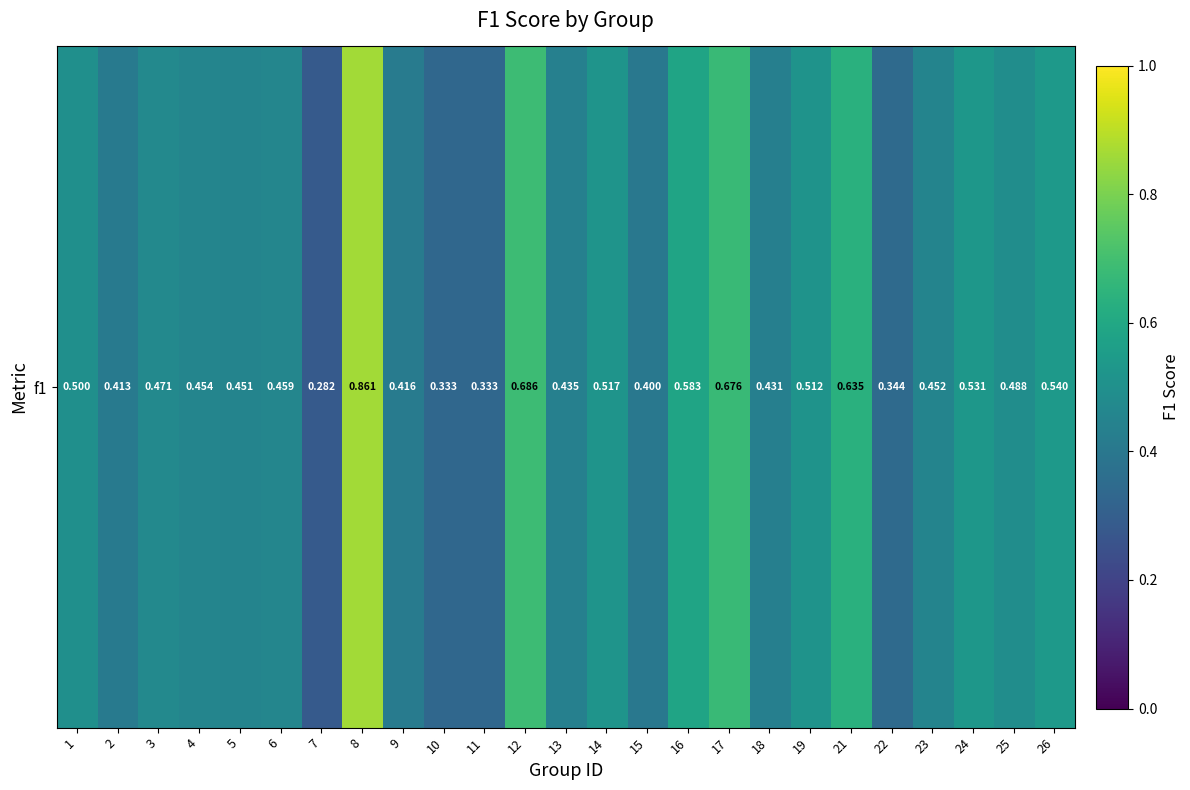

Reading right to left, transcribe all the data shown in this chart.

26=0.5	25=0.5	24=0.5	23=0.5	22=0.3	21=0.6	19=0.5	18=0.4	17=0.7	16=0.6	15=0.4	14=0.5	13=0.4	12=0.7	11=0.3	10=0.3	9=0.4	8=0.9	7=0.3	6=0.5	5=0.5	4=0.5	3=0.5	2=0.4	1=0.5